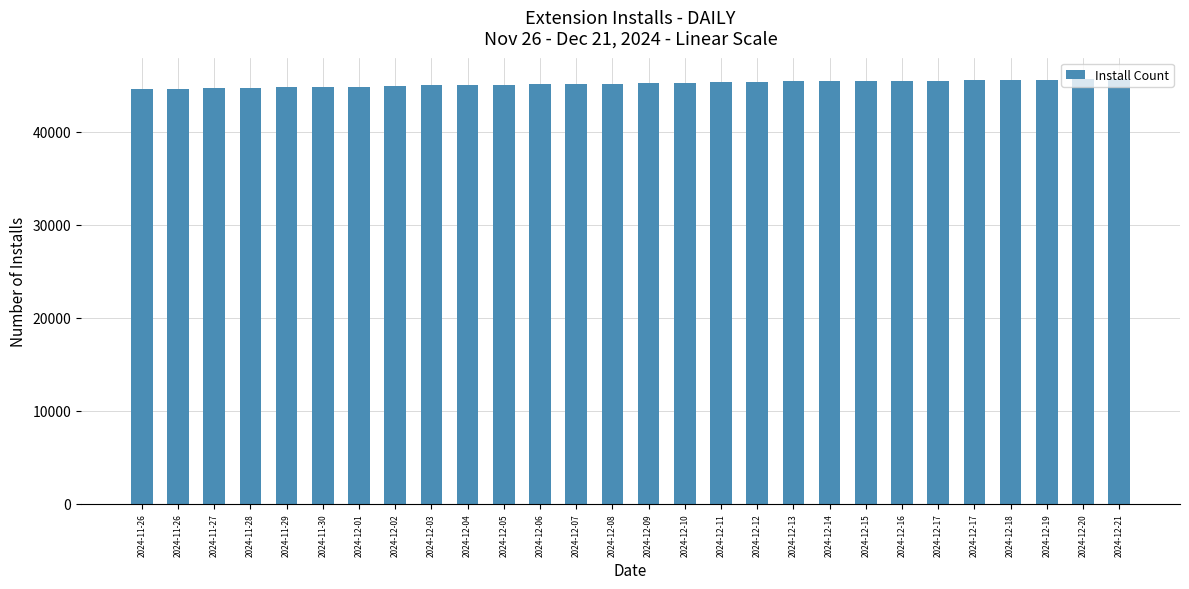

How many values are below 45225?

14